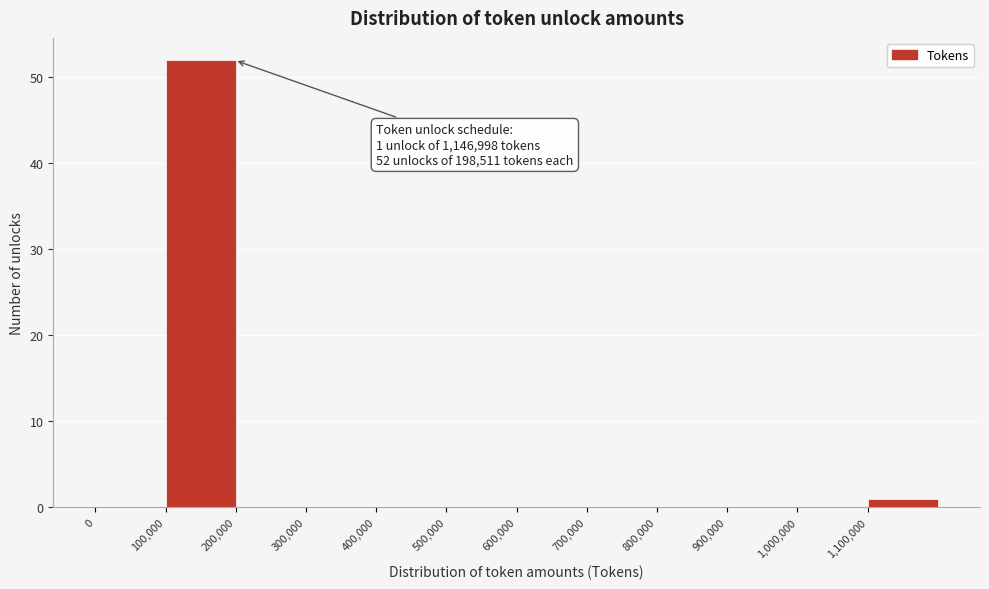

Which range on the x-axis has the tallest bar?

100000 to 200000